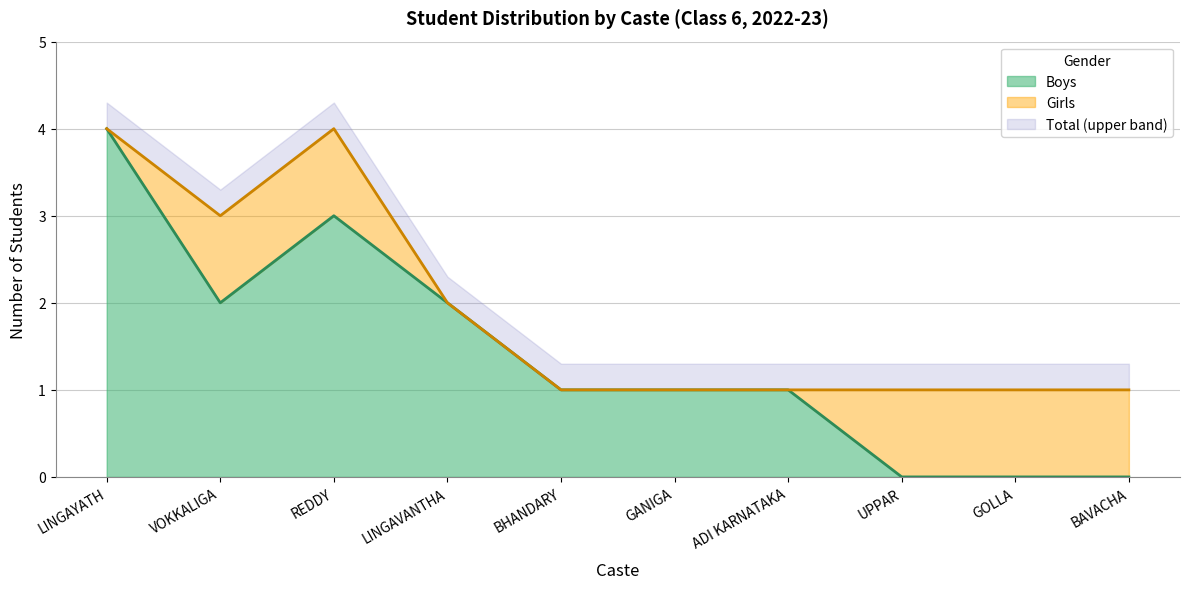

How many data points does each series have?

10